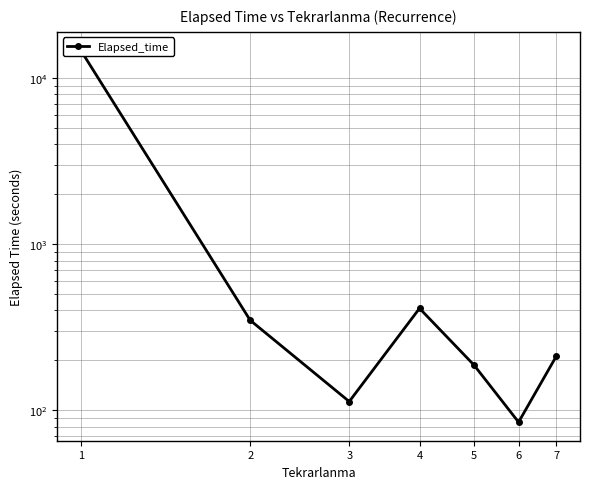

The chart shows a value of 211.7 at 7. True or false?

True